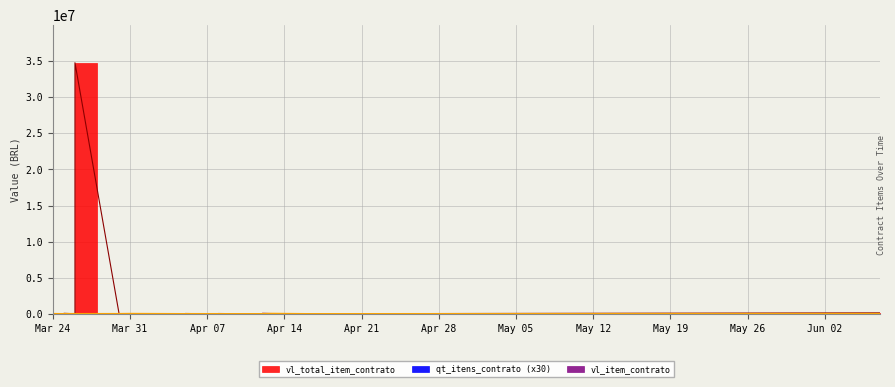

Does the chart have visible grid lines?

Yes